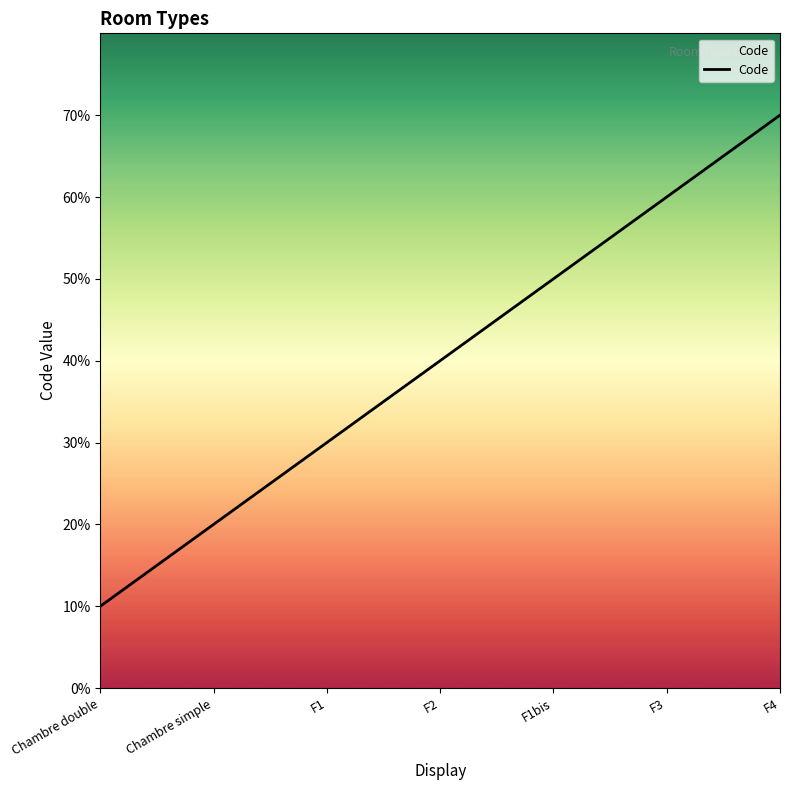

How many lines are shown in the chart?

1